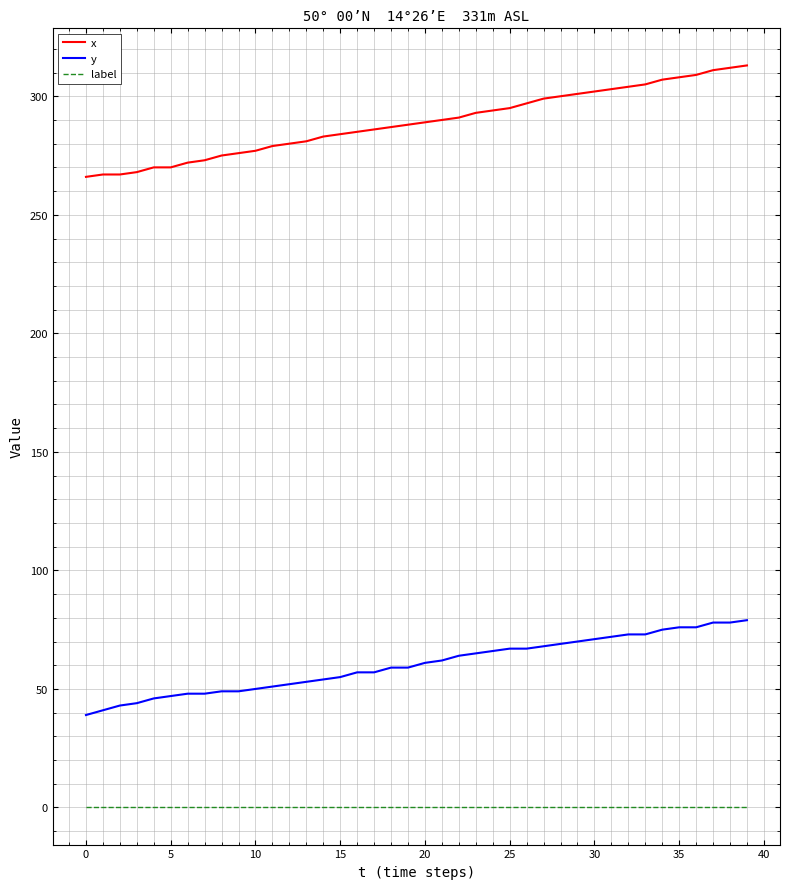

What are all the series names shown in the legend?

x, y, label